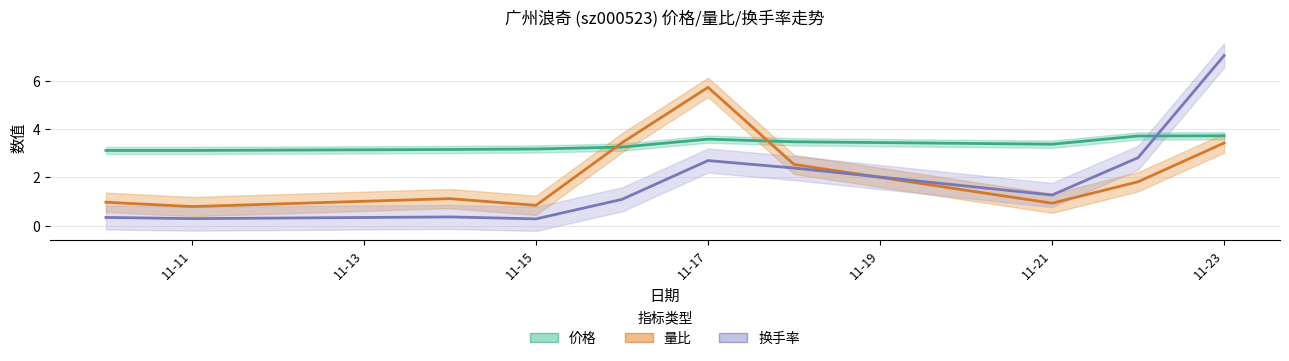

After their last crossing, which series has the higher values: 量比 or 换手率?

换手率